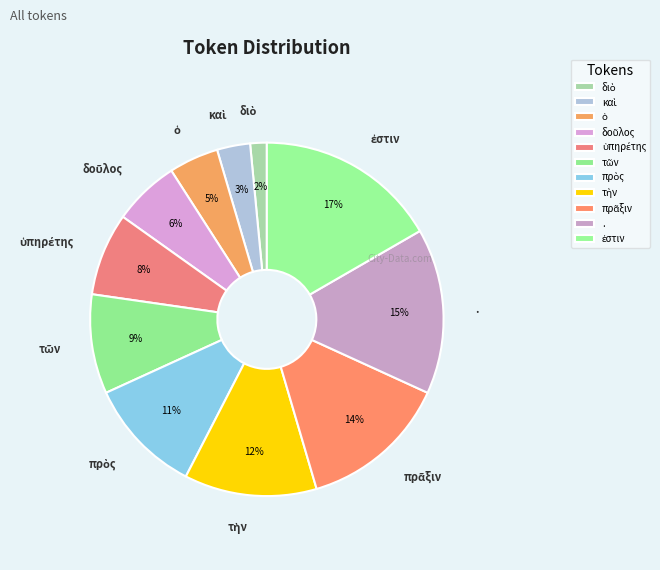

Does any single category account for the majority?

No